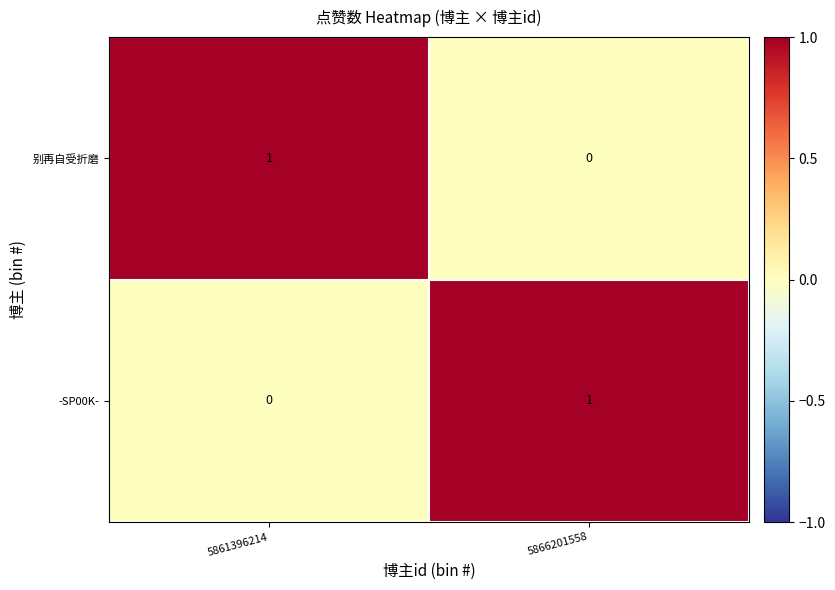

How many series are shown in this chart?

2